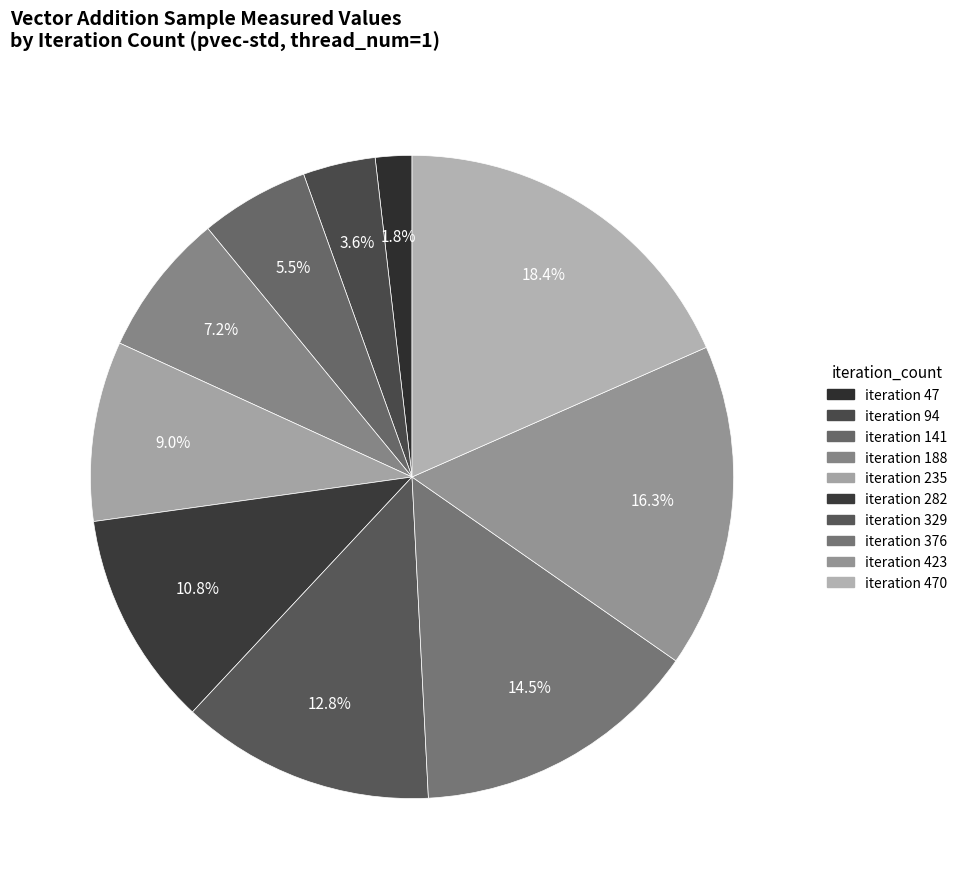

Is there a majority slice in this chart?

No